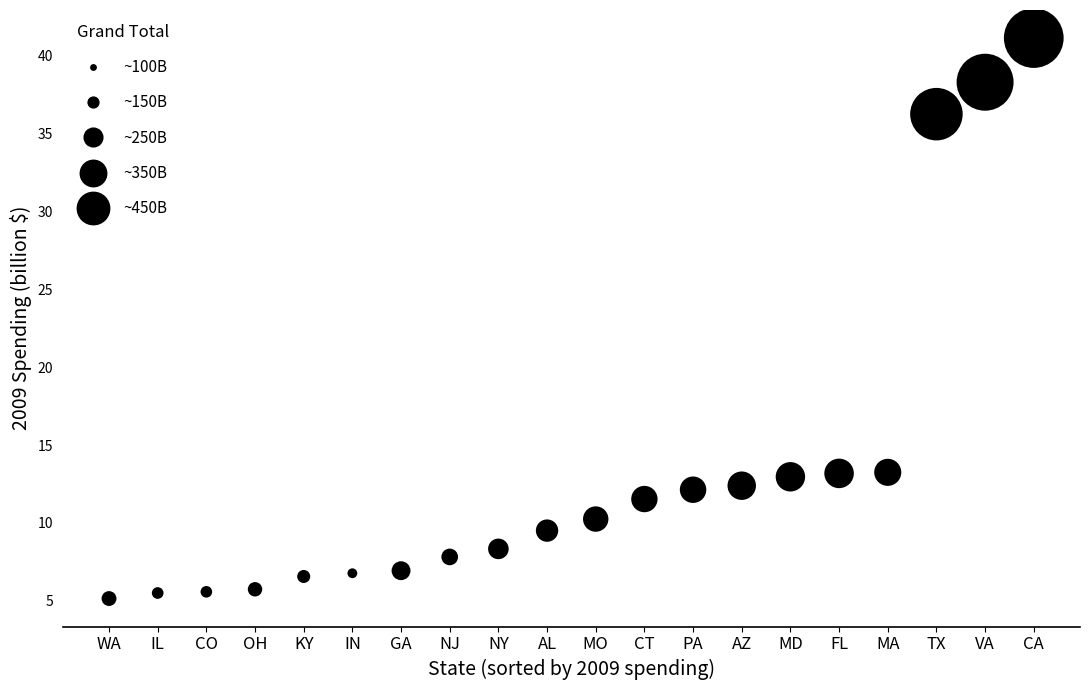

What is the range of Y values (max minus min)?

36.0